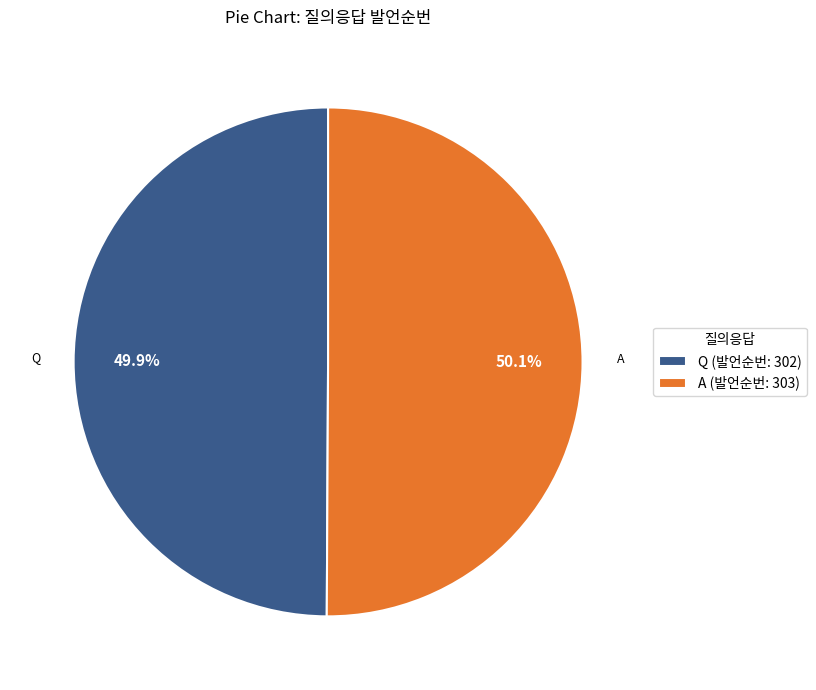

Is it true that A is 42% of the pie?

False